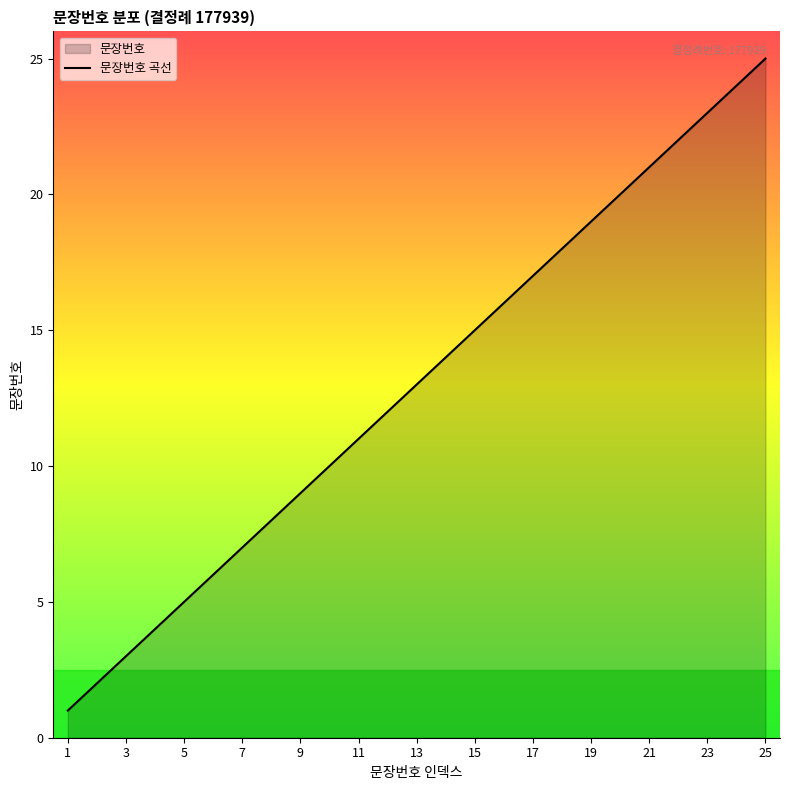

At which label is the value closest to 13?

13